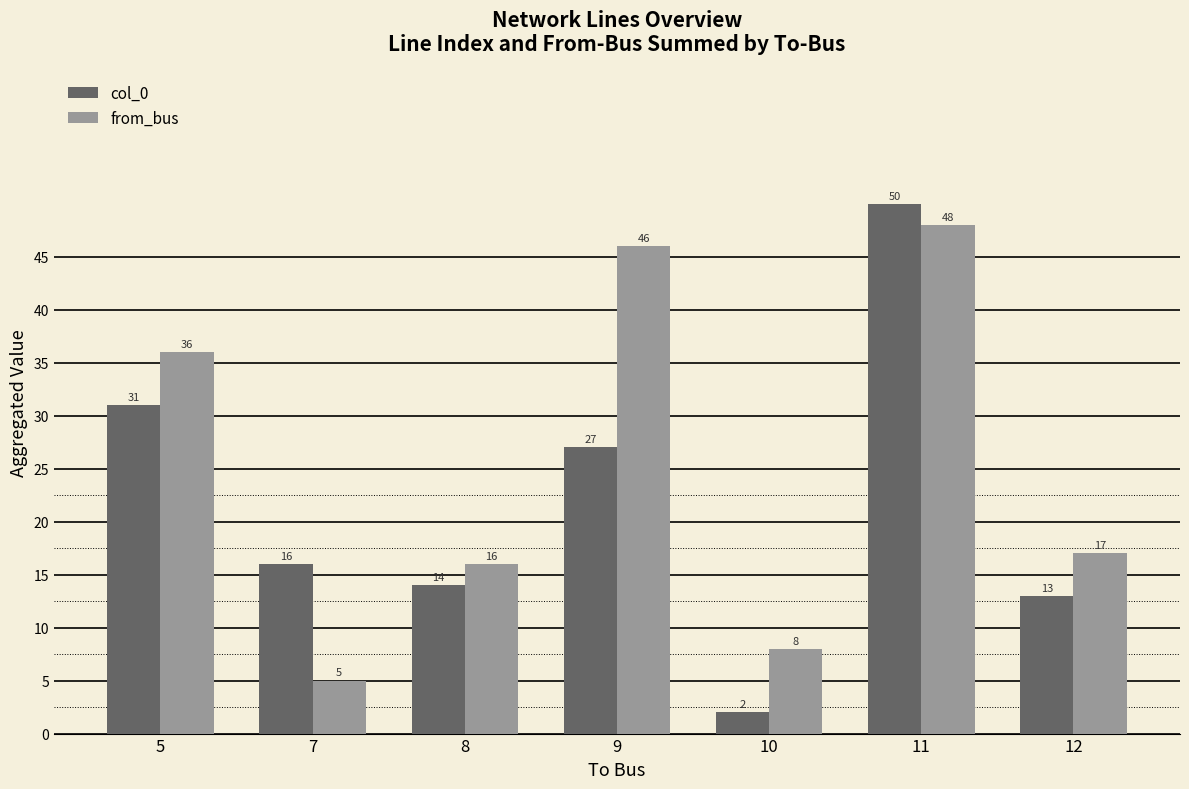

What is the sum of all col_0 values?

153